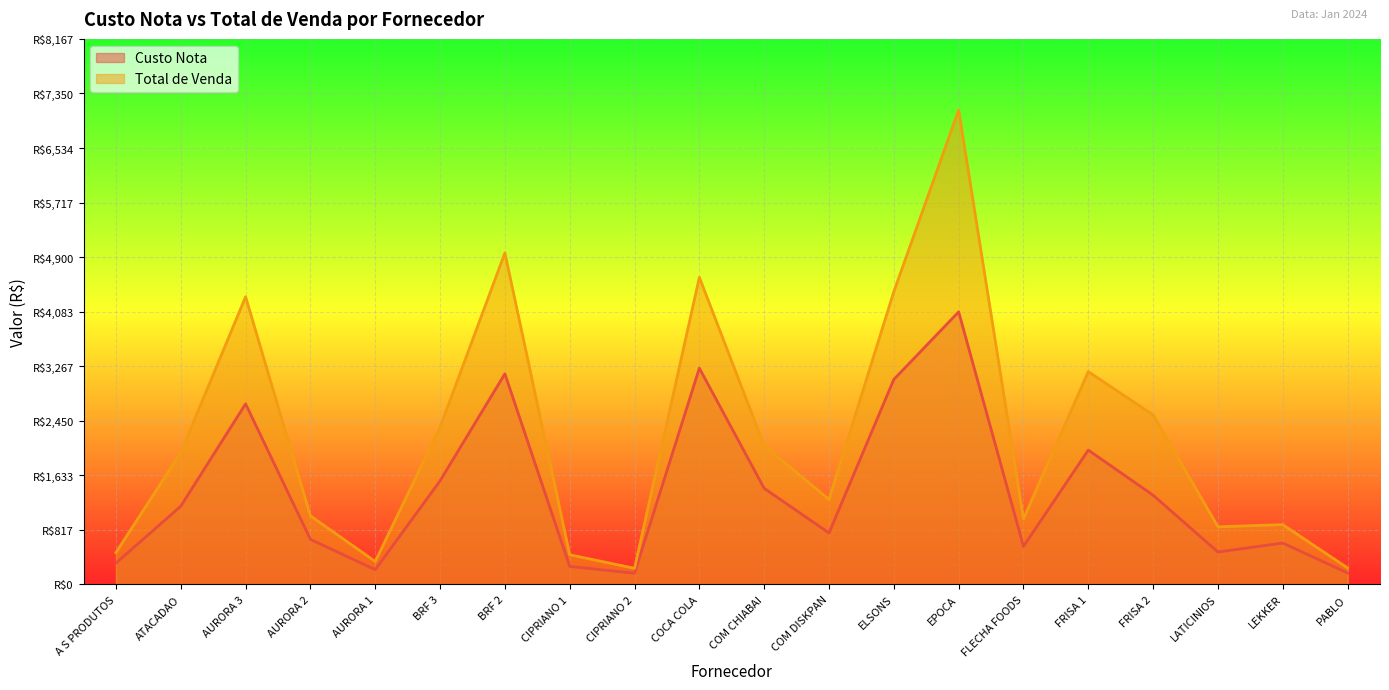

True or false: Custo Nota has a value of 4080.0 at EPOCA.

True